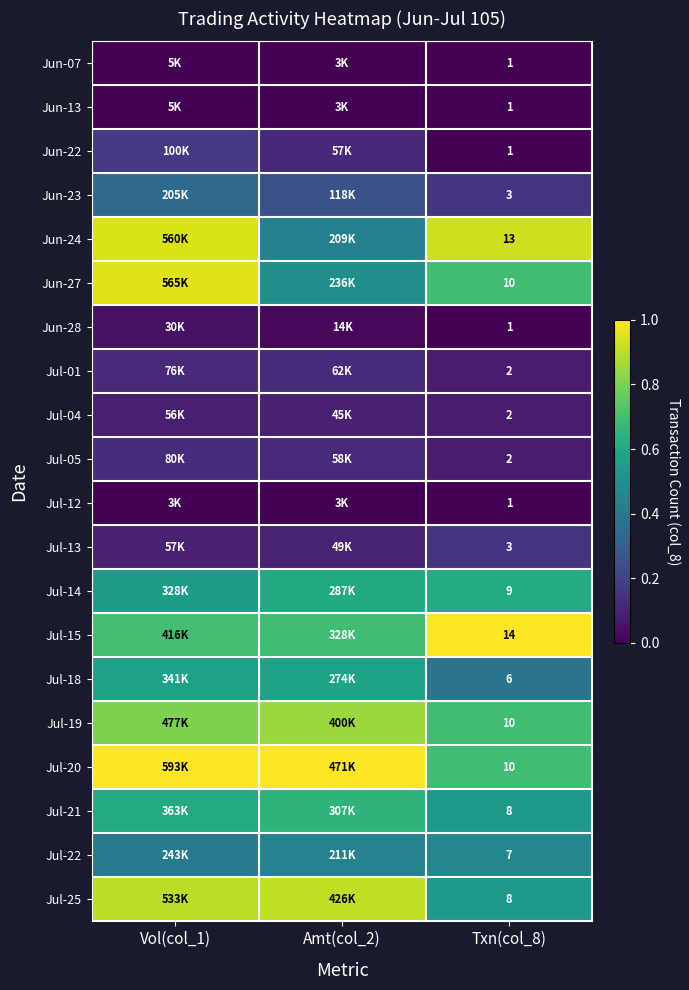

Is the value of Jun-24 at Amt(col_2) greater than the value of Jul-19 at Amt(col_2)?

No